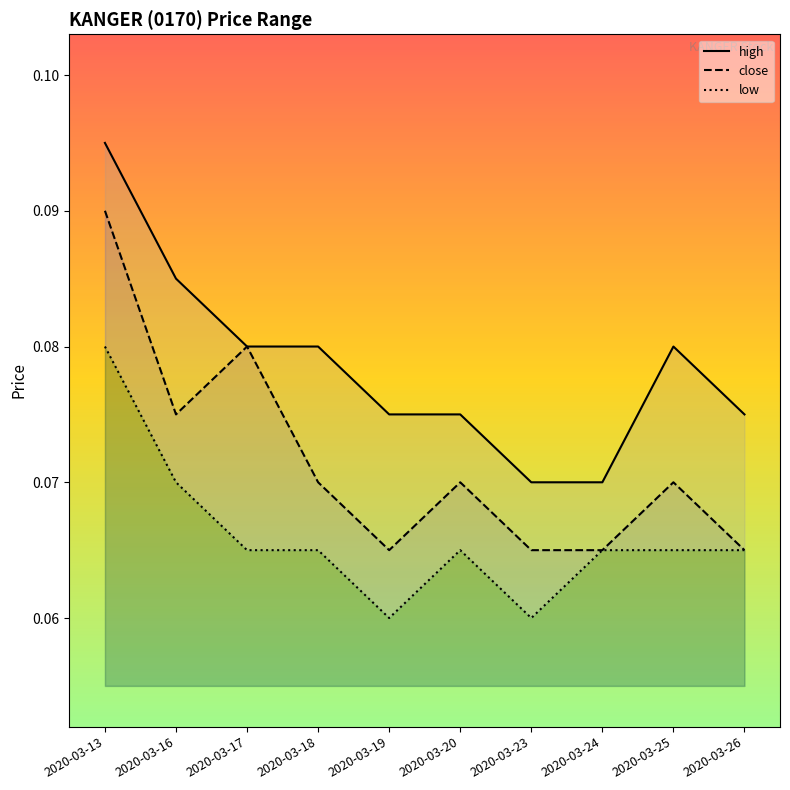

Rank the categories by high value from highest to lowest.

2020-03-13, 2020-03-16, 2020-03-17, 2020-03-18, 2020-03-25, 2020-03-19, 2020-03-20, 2020-03-26, 2020-03-23, 2020-03-24